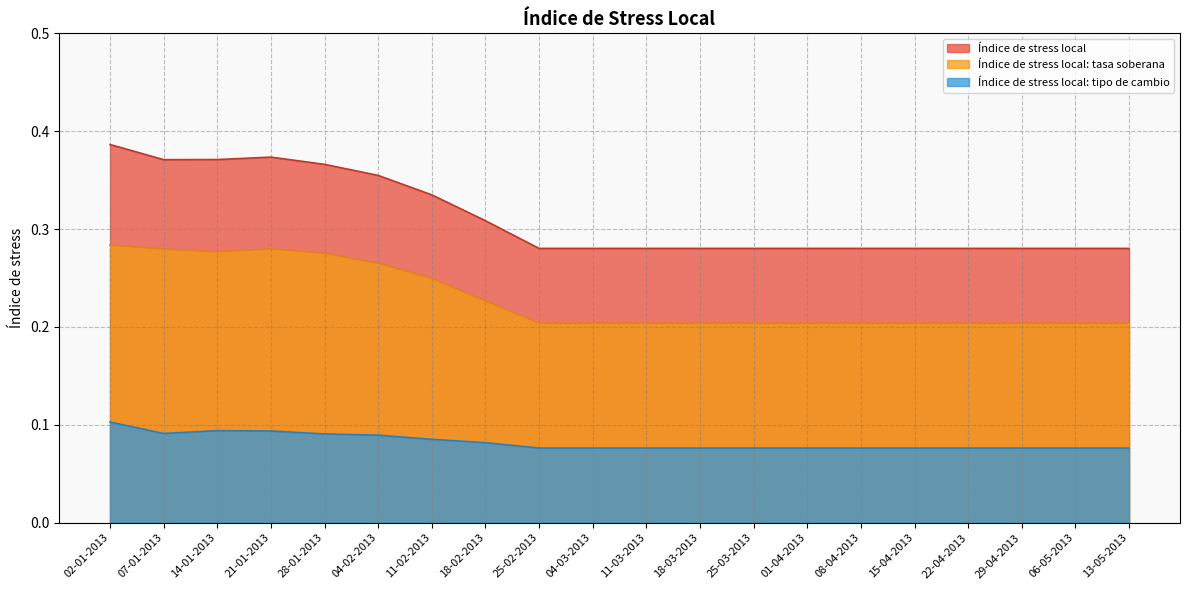

What is the sum of all Índice de stress local: tasa soberana values?

4.5